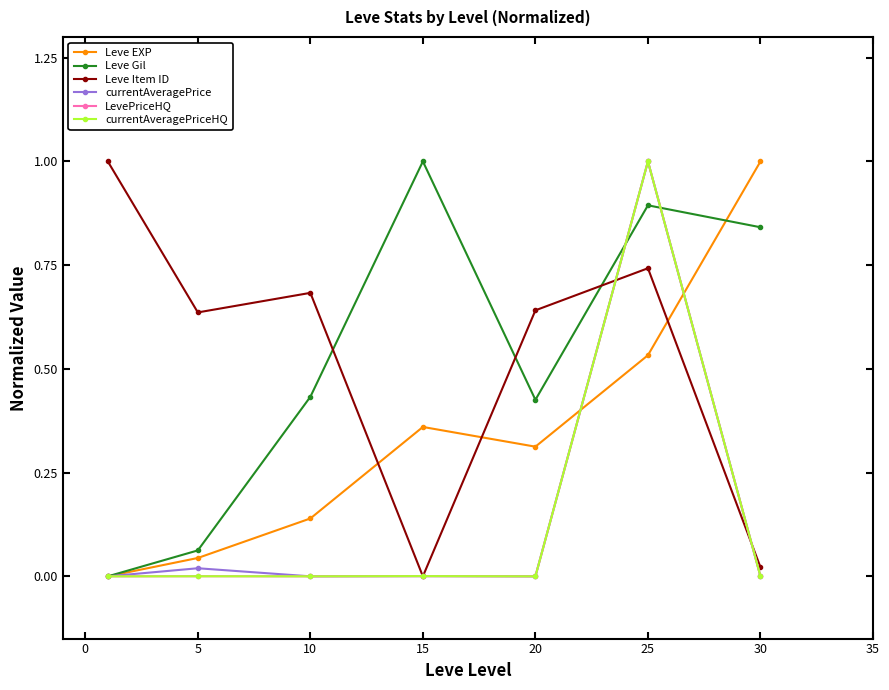

At which category does the chart reach its peak across all series?

30